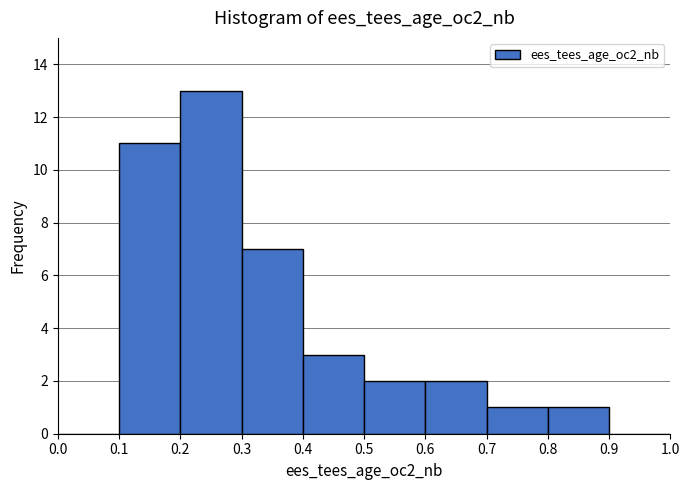

Which range on the x-axis has the tallest bar?

0.2 to 0.3